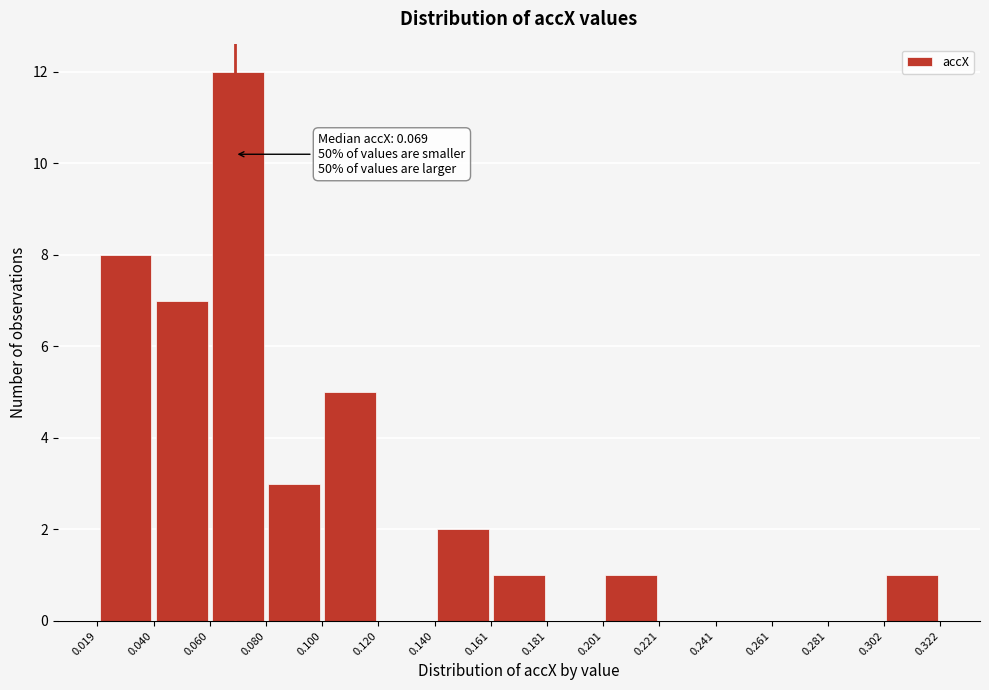

Which range on the x-axis has the tallest bar?

0.060 to 0.080